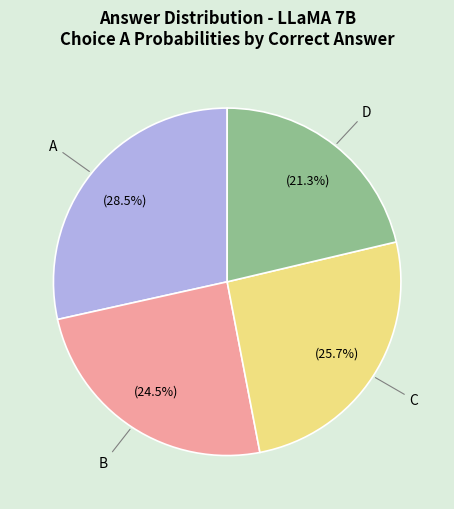

Between B and C, which is larger?

C